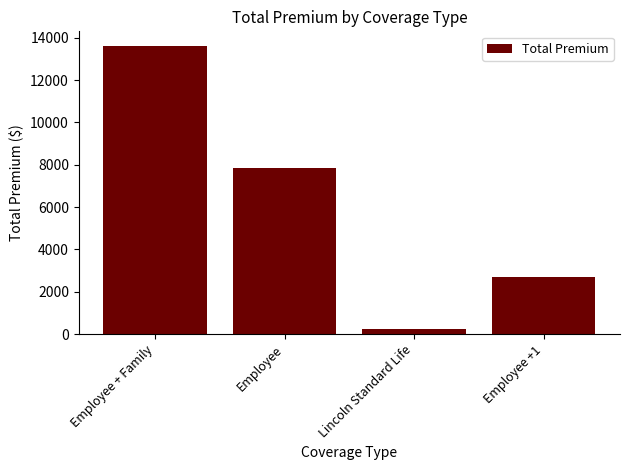

What is the change in value from Employee + Family to Employee +1?

-10936.0